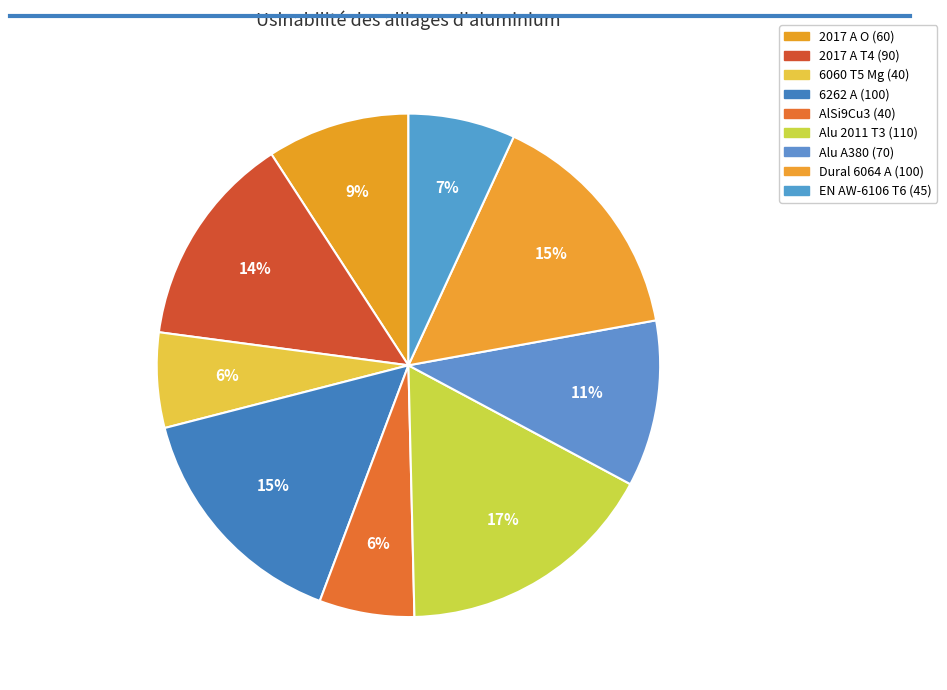

What is the largest slice in the pie chart?

Alu 2011 T3